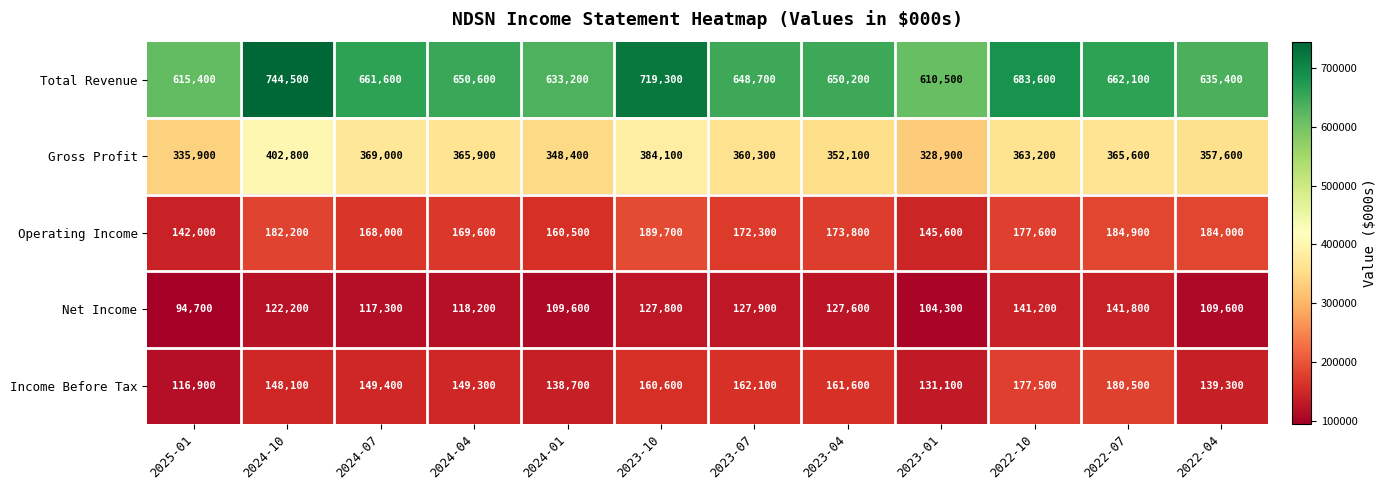

Between 2024-10 and 2022-10, which series saw the biggest shift?

Total Revenue